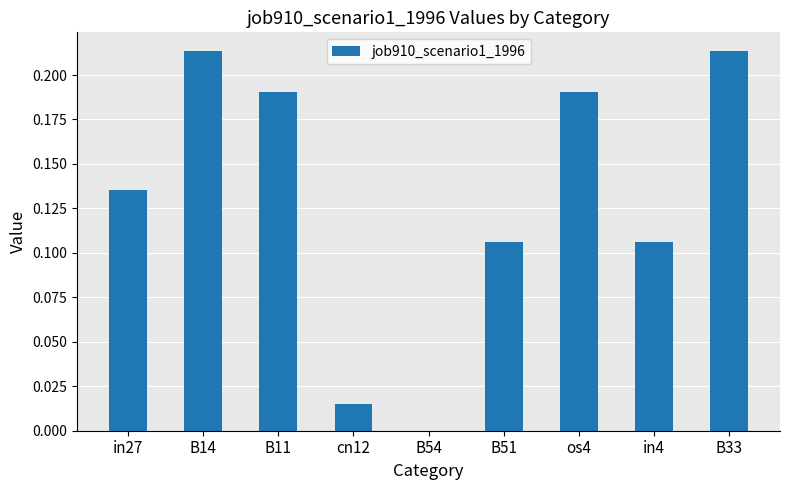

Between cn12 and B51, which is larger?

B51